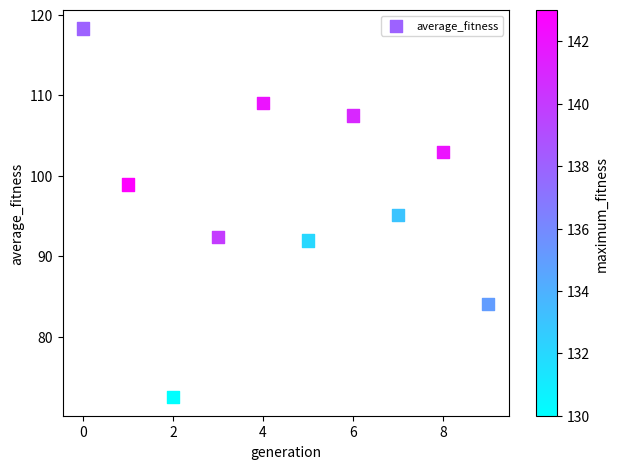

What is the average Y value?

97.3